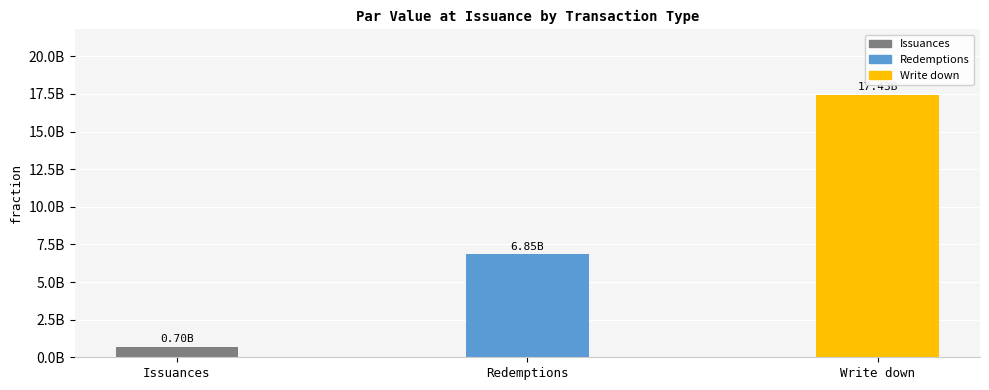

Reading left to right, transcribe all the data shown in this chart.

Issuances=700000000	Redemptions=6850000000	Write down=17425000000